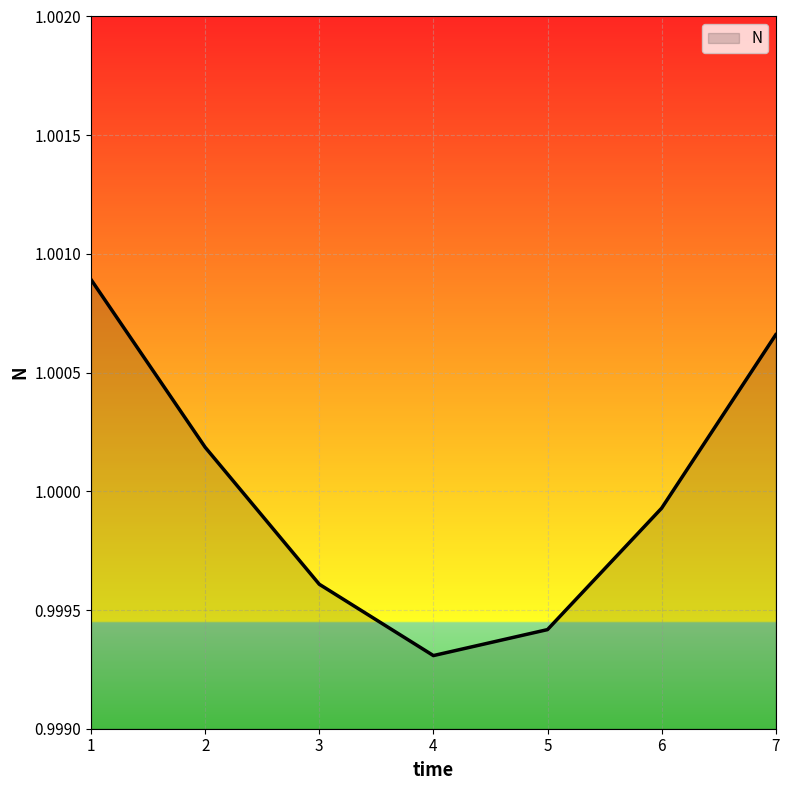

True or false: the data shows 1.8 at 2.

False